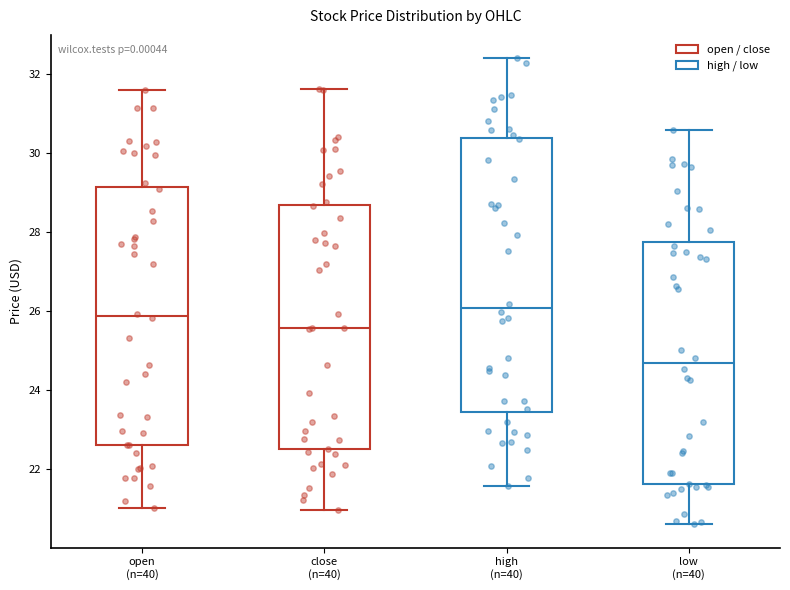

Reading left to right, read every box against the y-axis: the position of its median line, the range the box covers, and the ends of its whiskers. The values are not printed on the chart, so give them approximately, as read against the axis.

open (n=40): median 25.8, box 22.6 to 29.2, whiskers 21.0 to 31.6
close (n=40): median 25.6, box 22.4 to 28.6, whiskers 21.0 to 31.6
high (n=40): median 26.0, box 23.4 to 30.4, whiskers 21.6 to 32.4
low (n=40): median 24.6, box 21.6 to 27.8, whiskers 20.6 to 30.6